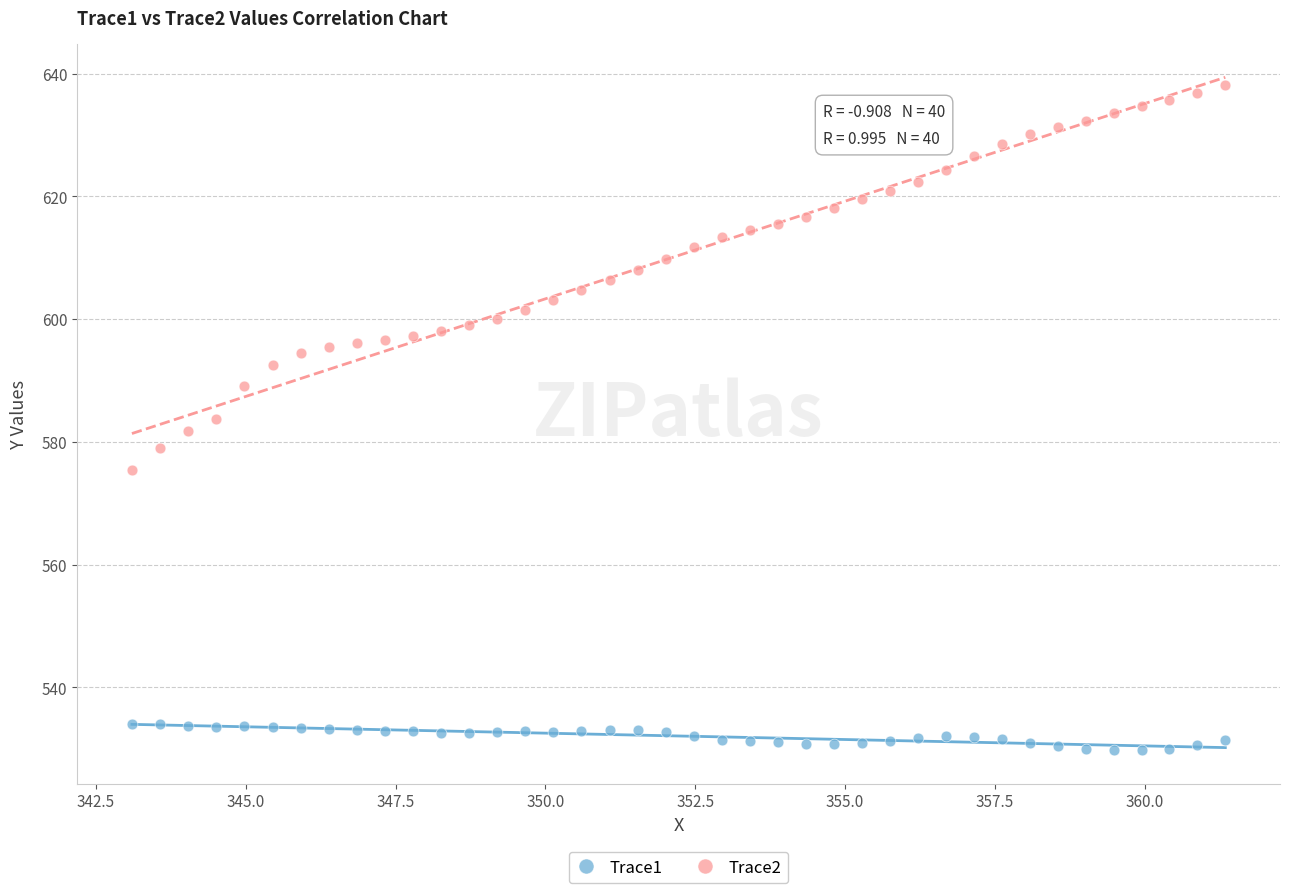

Across all data points, what is the range of Y values (max minus min)?

108.5